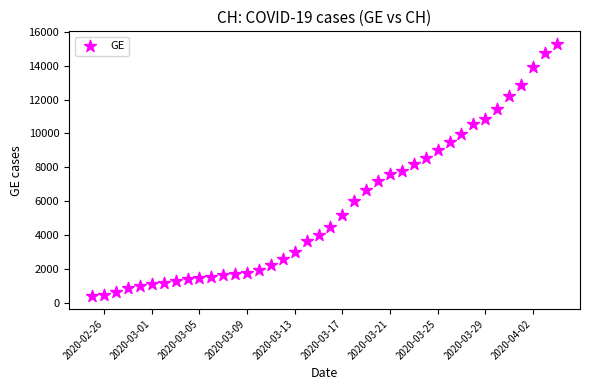

What is the range of Y values (max minus min)?

14909